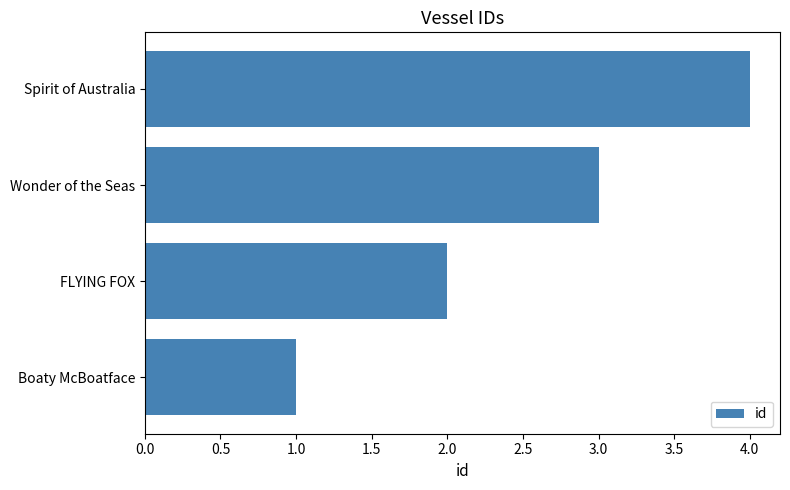

Rank the categories by value from lowest to highest.

Boaty McBoatface, FLYING FOX, Wonder of the Seas, Spirit of Australia